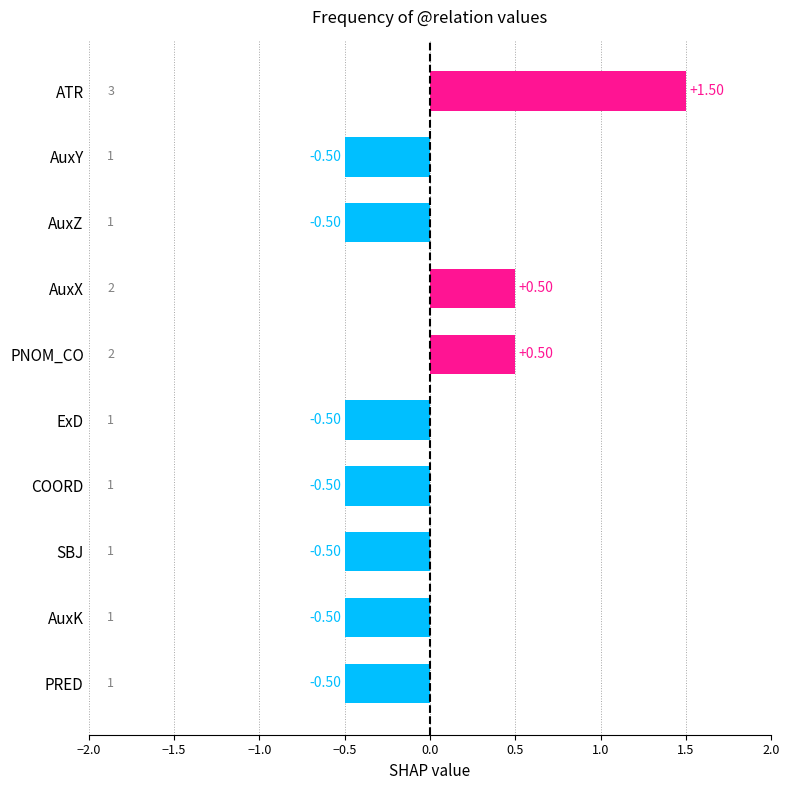

What is the label of the 5th bar from the top?

PNOM_CO